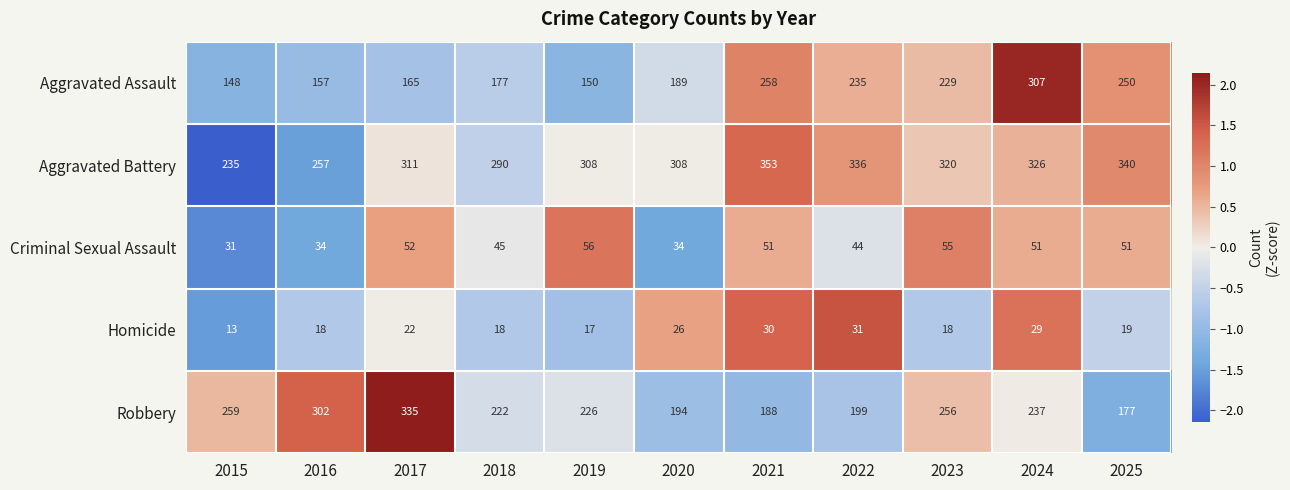

Which label corresponds to the largest value in the chart?

2021